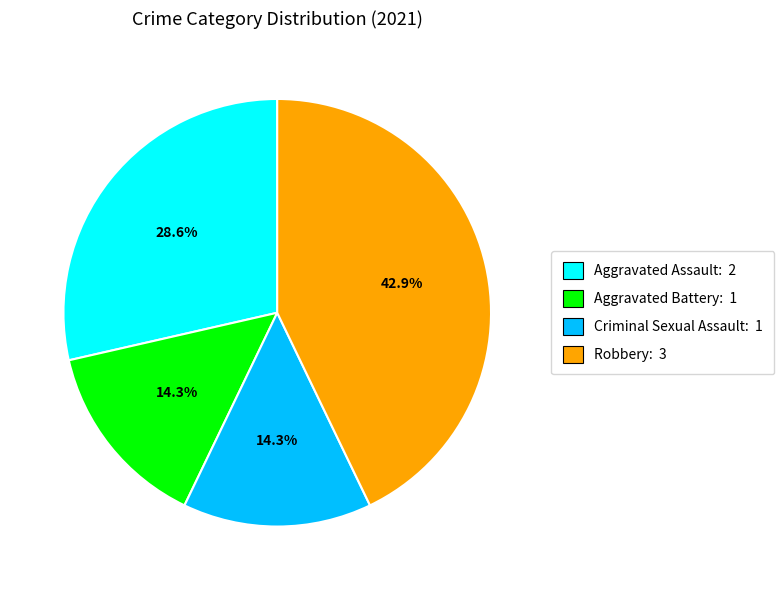

What portion of the pie excludes Aggravated Assault: 2?

71.4%